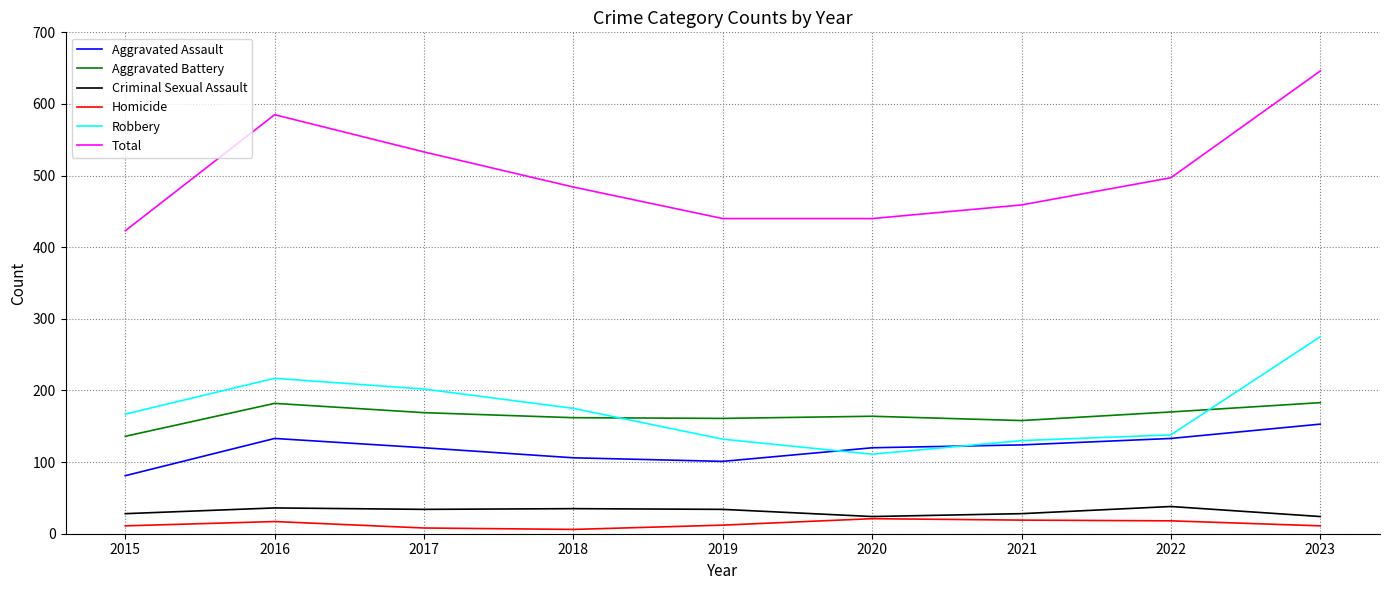

At which category is the sum across all series the highest?

2023